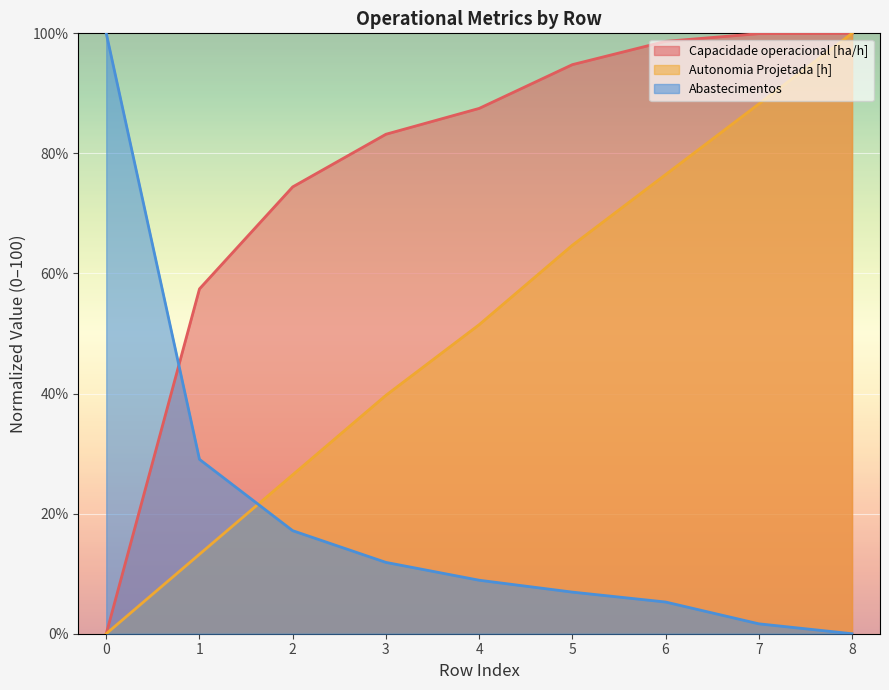

Rank the series by their average value, from highest to lowest.

Capacidade operacional [ha/h], Autonomia Projetada [h], Abastecimentos